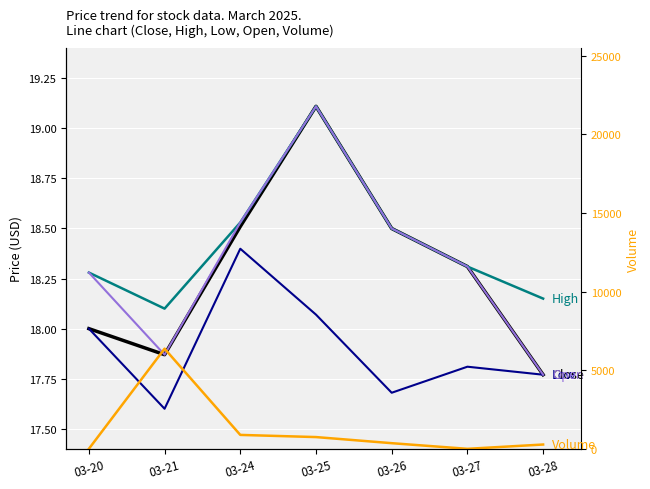

What are all the series names shown in the legend?

Close, High, Low, Open, Volume